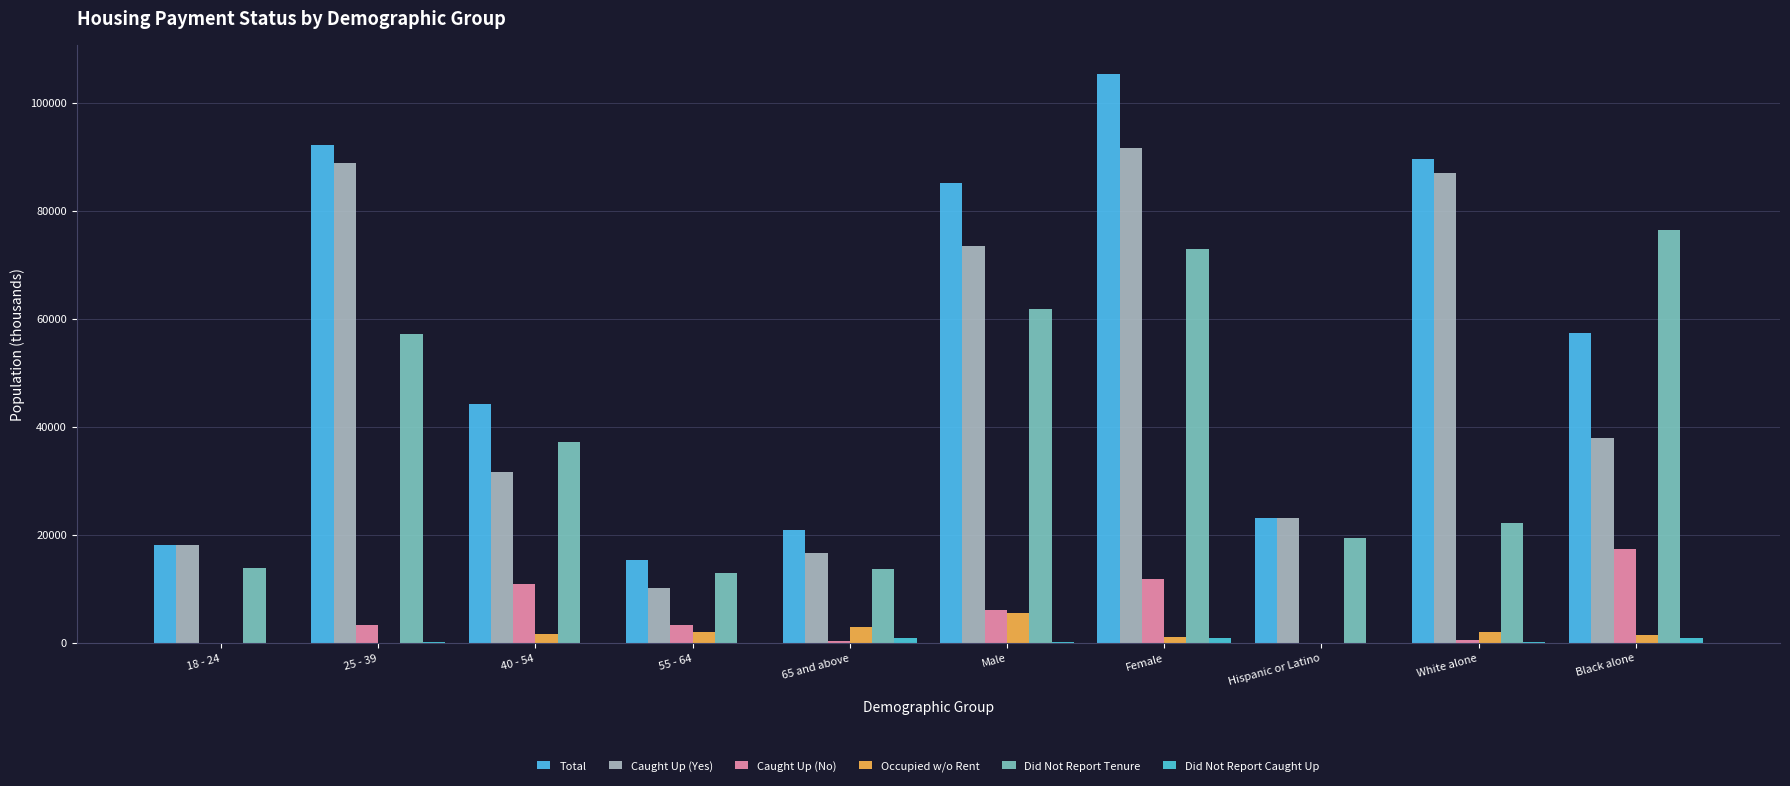

Is it true that Did Not Report Tenure equals 61754 at Male?

True